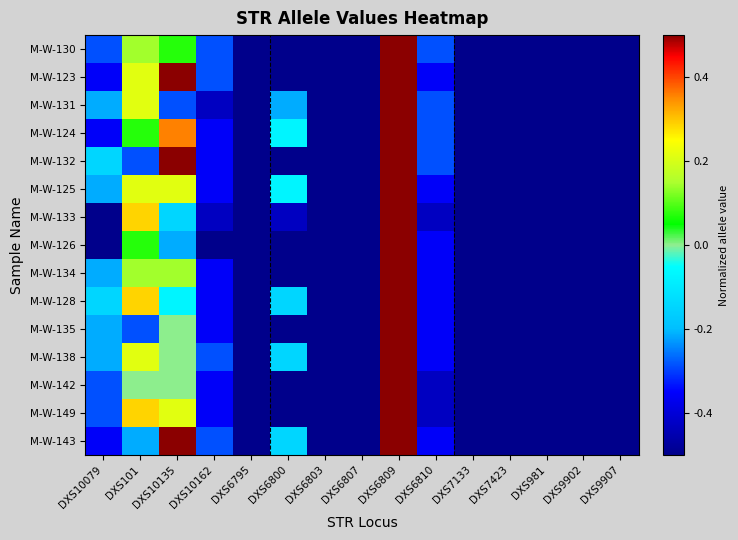

Reading left to right, extract all data points from this chart.

M-W-130: DXS10079=-0.3	DXS101=0.1	DXS10135=0.1	DXS10162=-0.3	DXS6795=-0.9	DXS6800=-0.5	DXS6803=-0.8	DXS6807=-0.9	DXS6809=0.8	DXS6810=-0.3	DXS7133=-0.9	DXS7423=-0.6	DXS981=-0.6	DXS9902=-0.9	DXS9907=-0.7
M-W-123: DXS10079=-0.4	DXS101=0.2	DXS10135=0.5	DXS10162=-0.3	DXS6795=-0.9	DXS6800=-0.5	DXS6803=-0.7	DXS6807=-0.9	DXS6809=0.7	DXS6810=-0.4	DXS7133=-1.0	DXS7423=-0.6	DXS981=-0.6	DXS9902=-0.8	DXS9907=-0.8
M-W-131: DXS10079=-0.2	DXS101=0.2	DXS10135=-0.3	DXS10162=-0.4	DXS6795=-0.7	DXS6800=-0.2	DXS6803=-0.9	DXS6807=-0.7	DXS6809=0.8	DXS6810=-0.3	DXS7133=-0.9	DXS7423=-0.6	DXS981=-0.7	DXS9902=-0.9	DXS9907=-0.7
M-W-124: DXS10079=-0.4	DXS101=0.1	DXS10135=0.4	DXS10162=-0.4	DXS6795=-0.9	DXS6800=-0.1	DXS6803=-0.8	DXS6807=-0.9	DXS6809=0.8	DXS6810=-0.3	DXS7133=-1.0	DXS7423=-0.6	DXS981=-0.7	DXS9902=-0.8	DXS9907=-0.8
M-W-132: DXS10079=-0.1	DXS101=-0.3	DXS10135=0.7	DXS10162=-0.4	DXS6795=-0.9	DXS6800=-0.5	DXS6803=-0.8	DXS6807=-0.6	DXS6809=0.6	DXS6810=-0.3	DXS7133=-0.9	DXS7423=-0.6	DXS981=-0.7	DXS9902=-0.8	DXS9907=-0.8
M-W-125: DXS10079=-0.2	DXS101=0.2	DXS10135=0.2	DXS10162=-0.4	DXS6795=-0.7	DXS6800=-0.1	DXS6803=-0.9	DXS6807=-0.6	DXS6809=0.7	DXS6810=-0.4	DXS7133=-1.0	DXS7423=-0.7	DXS981=-0.6	DXS9902=-0.9	DXS9907=-0.8
M-W-133: DXS10079=-0.6	DXS101=0.3	DXS10135=-0.1	DXS10162=-0.4	DXS6795=-0.9	DXS6800=-0.4	DXS6803=-0.8	DXS6807=-0.6	DXS6809=0.6	DXS6810=-0.4	DXS7133=-1.0	DXS7423=-0.7	DXS981=-0.6	DXS9902=-0.9	DXS9907=-0.8
M-W-126: DXS10079=-0.6	DXS101=0.1	DXS10135=-0.2	DXS10162=-0.5	DXS6795=-1.0	DXS6800=-0.5	DXS6803=-0.8	DXS6807=-0.6	DXS6809=0.6	DXS6810=-0.4	DXS7133=-1.0	DXS7423=-0.6	DXS981=-0.7	DXS9902=-0.9	DXS9907=-0.7
M-W-134: DXS10079=-0.2	DXS101=0.1	DXS10135=0.1	DXS10162=-0.4	DXS6795=-0.7	DXS6800=-0.5	DXS6803=-0.7	DXS6807=-0.9	DXS6809=0.9	DXS6810=-0.4	DXS7133=-0.9	DXS7423=-0.5	DXS981=-0.7	DXS9902=-0.9	DXS9907=-0.8
M-W-128: DXS10079=-0.1	DXS101=0.3	DXS10135=-0.1	DXS10162=-0.4	DXS6795=-1.0	DXS6800=-0.1	DXS6803=-0.8	DXS6807=-0.9	DXS6809=0.8	DXS6810=-0.4	DXS7133=-1.0	DXS7423=-0.6	DXS981=-0.7	DXS9902=-0.9	DXS9907=-0.7
M-W-135: DXS10079=-0.2	DXS101=-0.3	DXS10135=0.0	DXS10162=-0.4	DXS6795=-0.7	DXS6800=-0.5	DXS6803=-0.8	DXS6807=-0.9	DXS6809=0.6	DXS6810=-0.4	DXS7133=-0.9	DXS7423=-0.6	DXS981=-0.6	DXS9902=-0.9	DXS9907=-0.8
M-W-138: DXS10079=-0.2	DXS101=0.2	DXS10135=0.0	DXS10162=-0.3	DXS6795=-0.9	DXS6800=-0.1	DXS6803=-0.9	DXS6807=-0.6	DXS6809=0.6	DXS6810=-0.4	DXS7133=-0.9	DXS7423=-0.7	DXS981=-0.7	DXS9902=-0.9	DXS9907=-0.8
M-W-142: DXS10079=-0.3	DXS101=0.0	DXS10135=0.0	DXS10162=-0.4	DXS6795=-0.9	DXS6800=-0.5	DXS6803=-0.8	DXS6807=-0.6	DXS6809=0.6	DXS6810=-0.4	DXS7133=-0.9	DXS7423=-0.7	DXS981=-0.6	DXS9902=-0.9	DXS9907=-0.8
M-W-149: DXS10079=-0.3	DXS101=0.3	DXS10135=0.2	DXS10162=-0.4	DXS6795=-0.9	DXS6800=-0.5	DXS6803=-0.8	DXS6807=-0.9	DXS6809=0.7	DXS6810=-0.4	DXS7133=-0.9	DXS7423=-0.6	DXS981=-0.6	DXS9902=-0.9	DXS9907=-0.6
M-W-143: DXS10079=-0.4	DXS101=-0.2	DXS10135=0.7	DXS10162=-0.3	DXS6795=-1.0	DXS6800=-0.1	DXS6803=-0.7	DXS6807=-0.9	DXS6809=0.7	DXS6810=-0.4	DXS7133=-1.0	DXS7423=-0.6	DXS981=-0.6	DXS9902=-0.8	DXS9907=-0.7